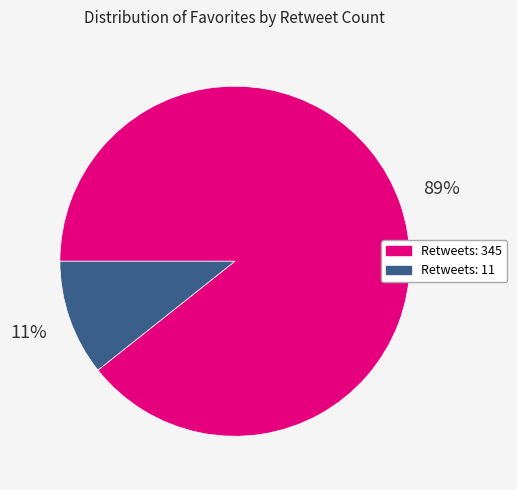

Is there a majority slice in this chart?

Yes